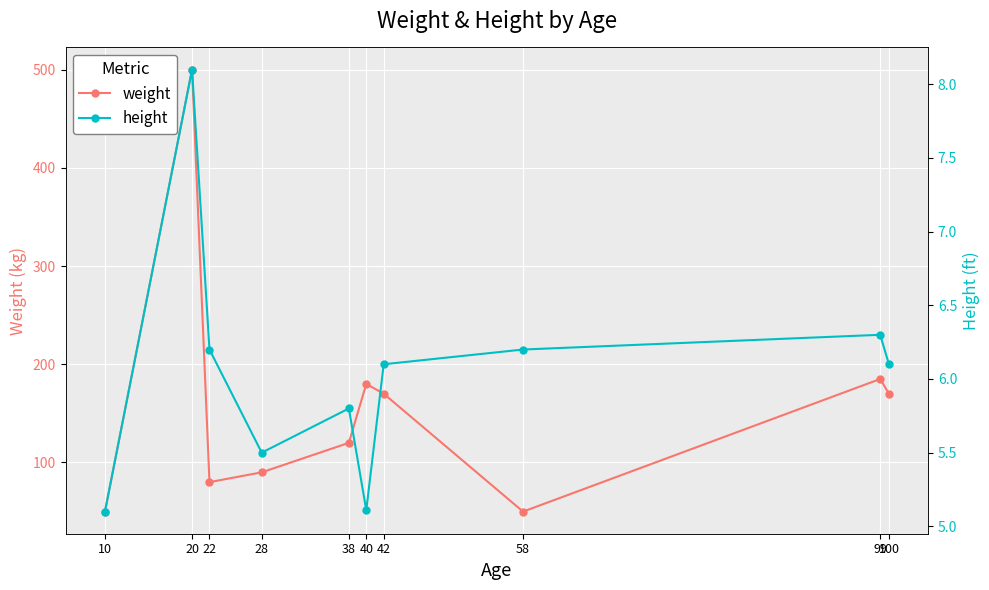

Reading left to right, transcribe all the data shown in this chart.

weight: 10=50.0	20=500.0	22=80.0	28=90.0	38=120.0	40=180.0	42=170.0	58=50.0	99=185.0	100=170.0
height: 10=5.1	20=8.1	22=6.2	28=5.5	38=5.8	40=5.1	42=6.1	58=6.2	99=6.3	100=6.1